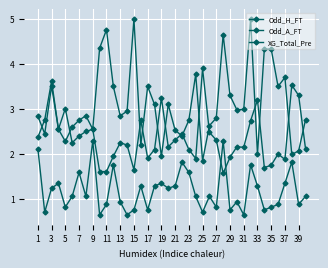

Is this an area chart (filled region under the line)?

No